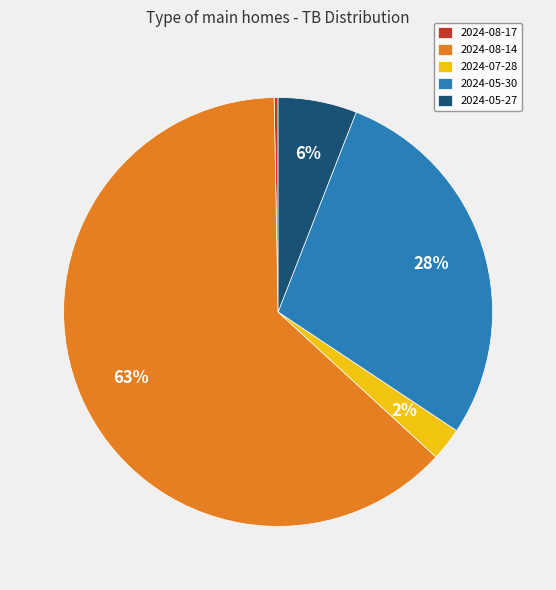

Count the number of slices in the pie.

5